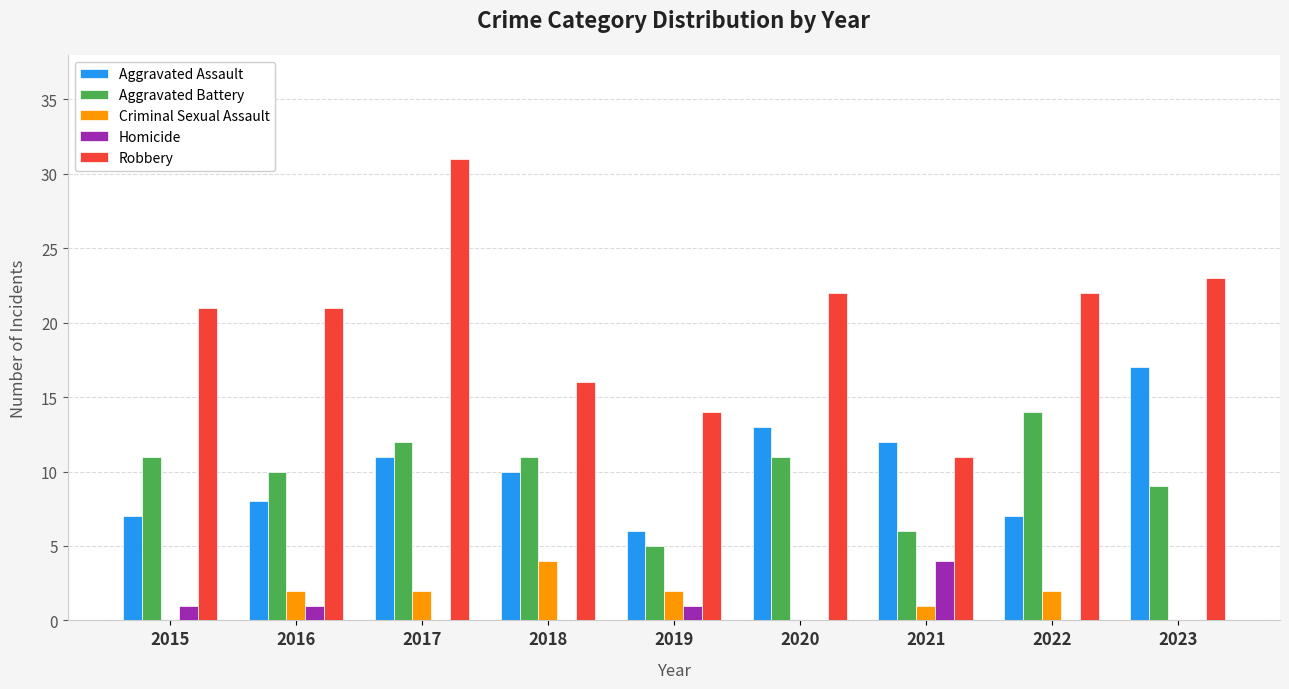

Which series has the largest total across all categories?

Robbery